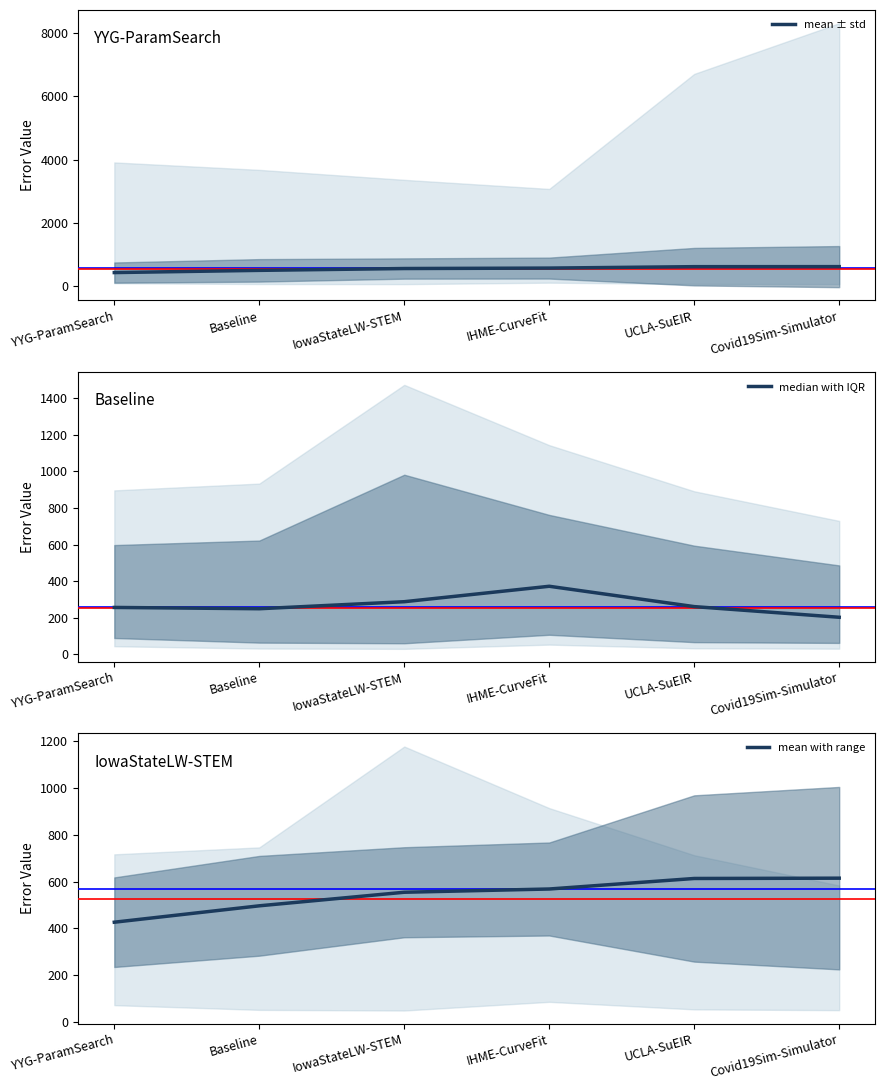

What is the approximate value of mean with range at IowaStateLW-STEM?

554.6